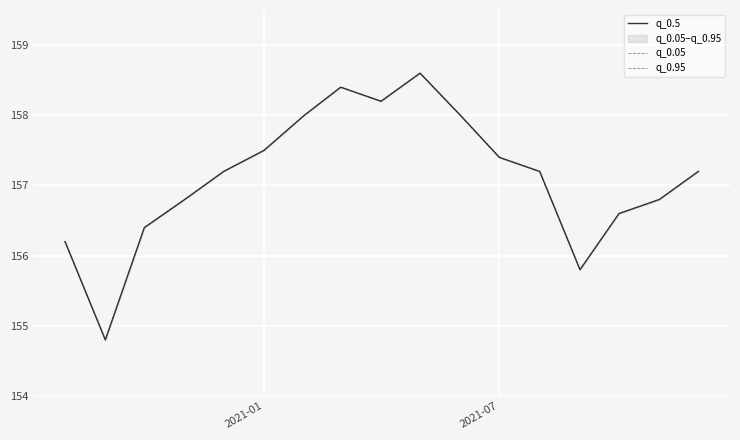

What is the average value of the q_0.5 series?

157.1